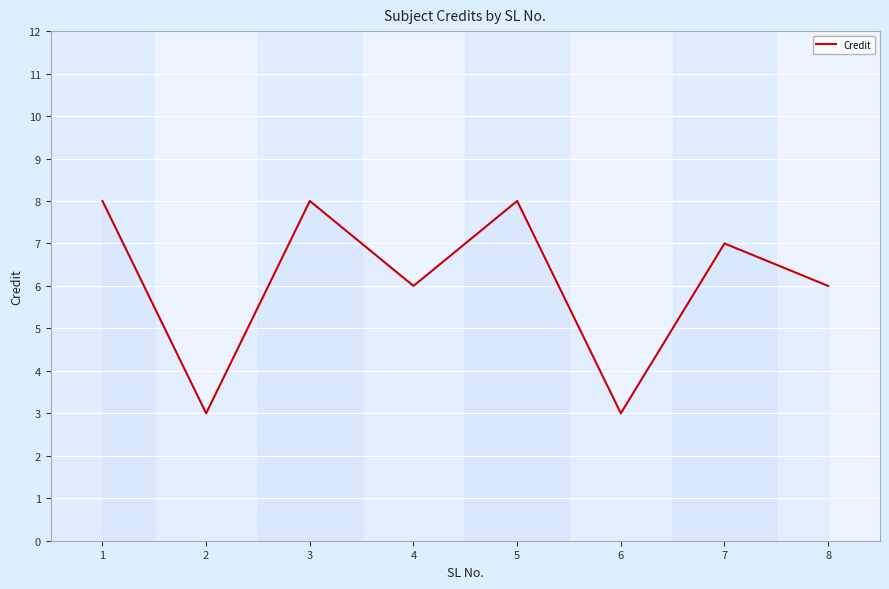

Reading left to right, what are all the values shown in this chart?

1=8	2=3	3=8	4=6	5=8	6=3	7=7	8=6